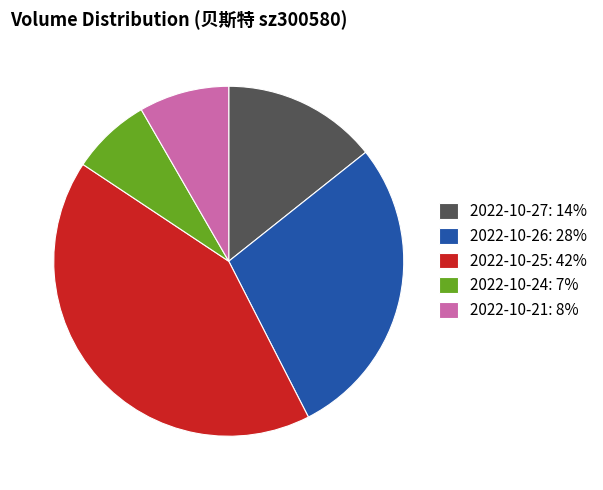

Does any single category account for the majority?

No